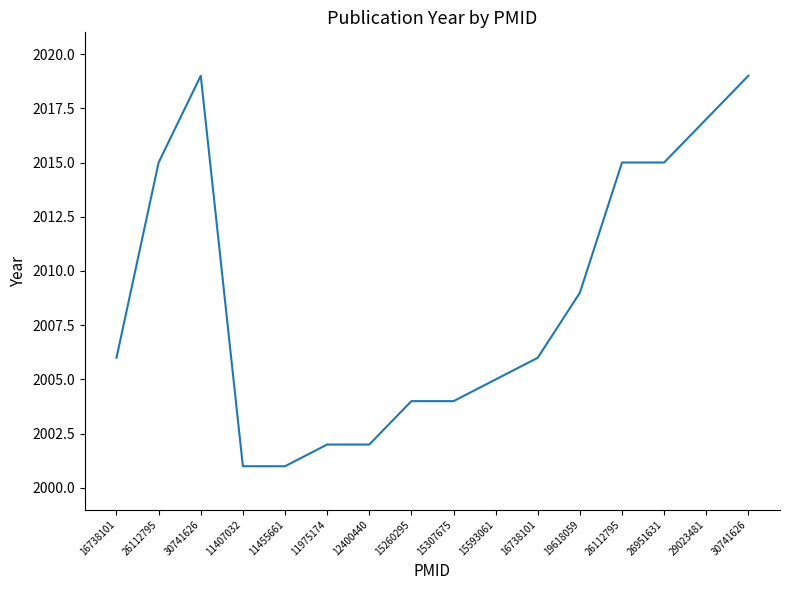

Reading left to right, extract all data points from this chart.

16738101=2006	26112795=2015	30741626=2019	11407032=2001	11455661=2001	11975174=2002	12400440=2002	15260295=2004	15307675=2004	15593061=2005	16738101=2006	19618059=2009	26112795=2015	26951631=2015	29023481=2017	30741626=2019